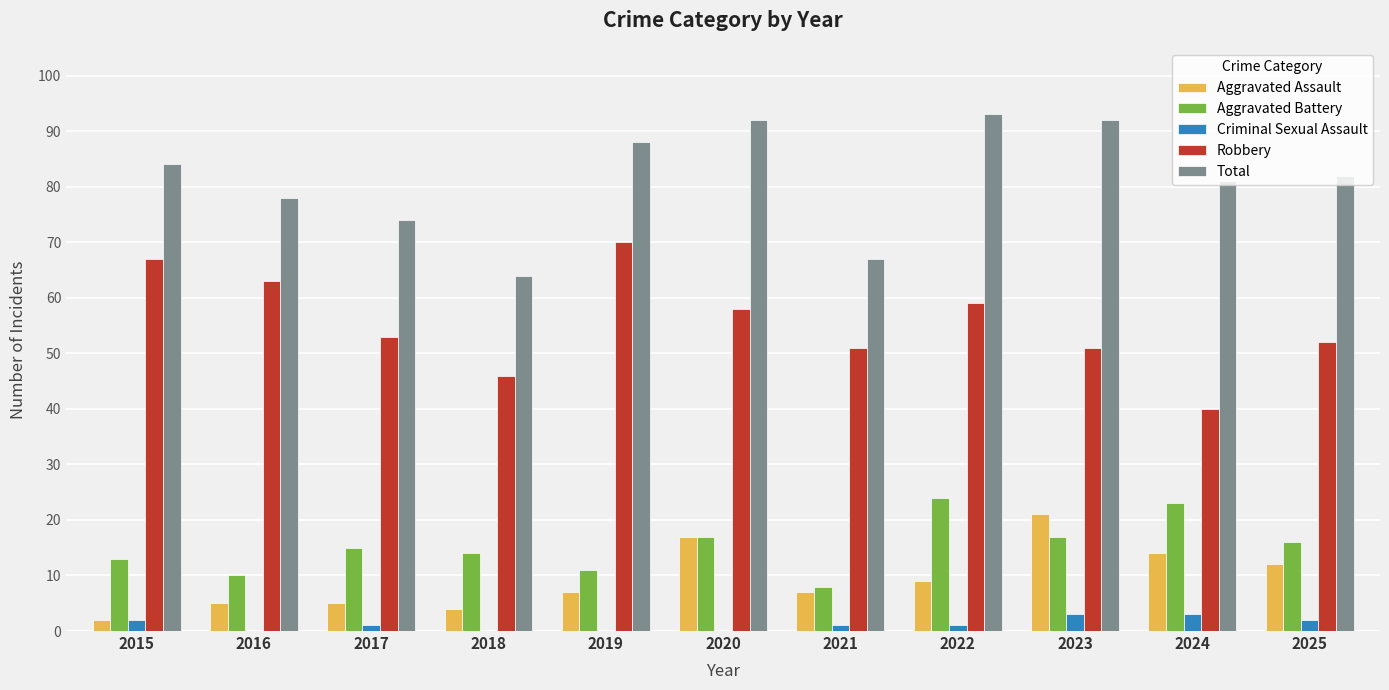

Does the chart contain stacked bars?

No